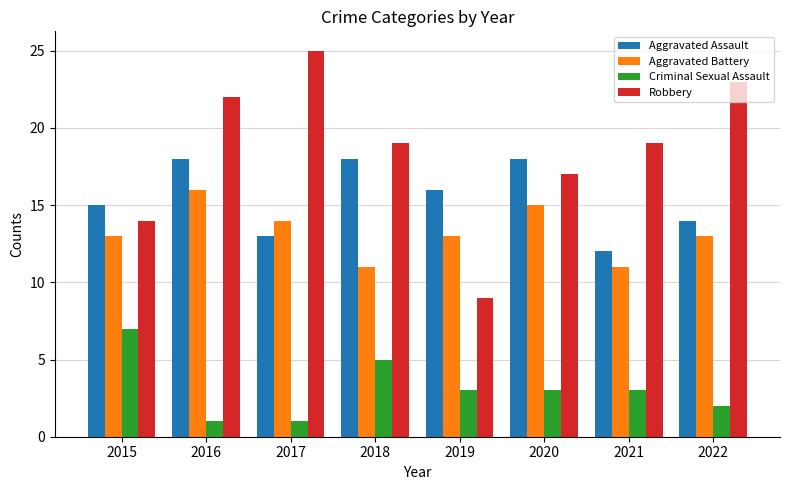

At which category is the sum across all series the highest?

2016